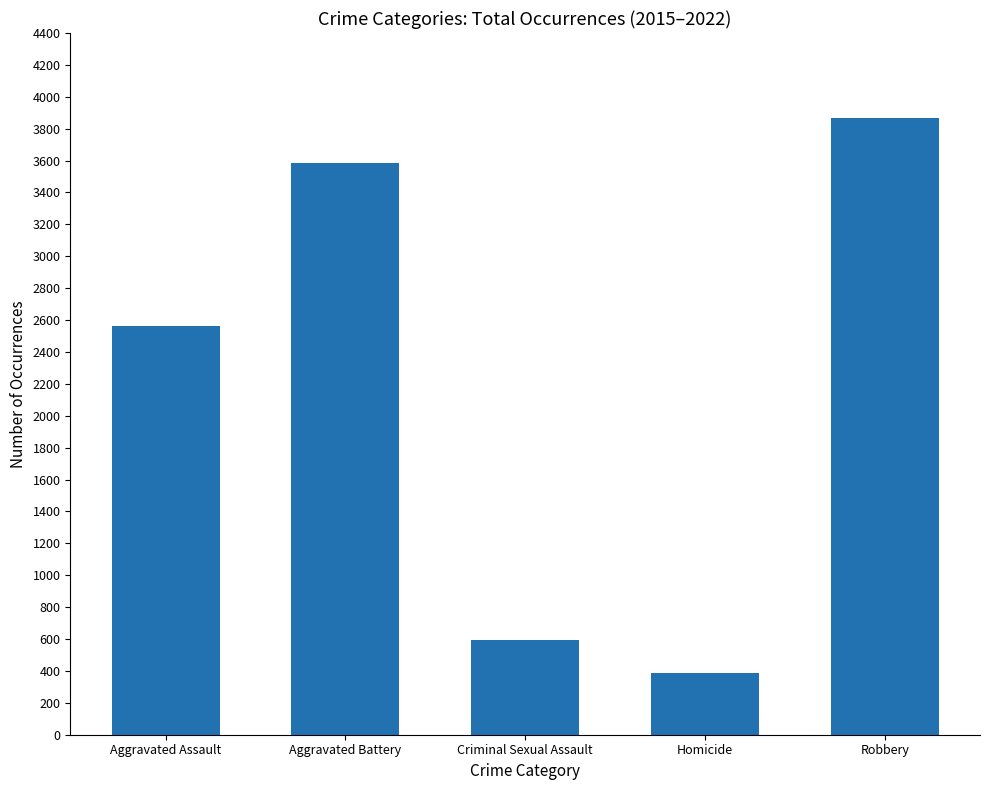

List the labels in order of value, largest first.

Robbery, Aggravated Battery, Aggravated Assault, Criminal Sexual Assault, Homicide